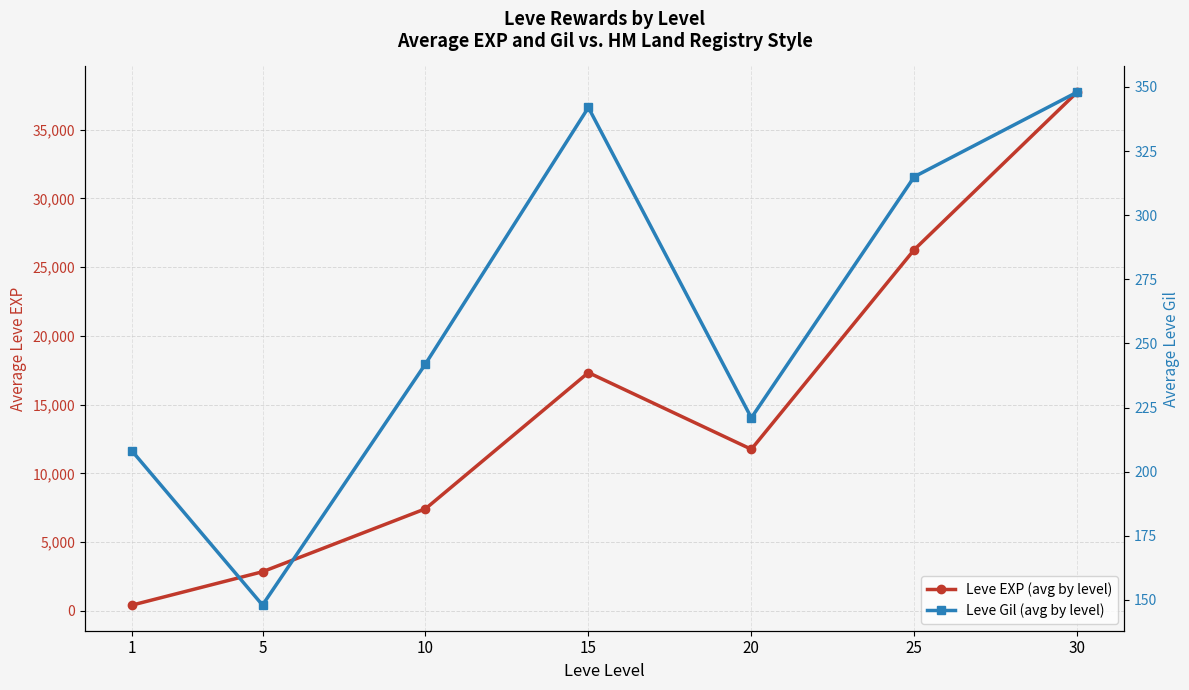

List the series in order of their peak value, highest first.

Leve EXP (avg by level), Leve Gil (avg by level)